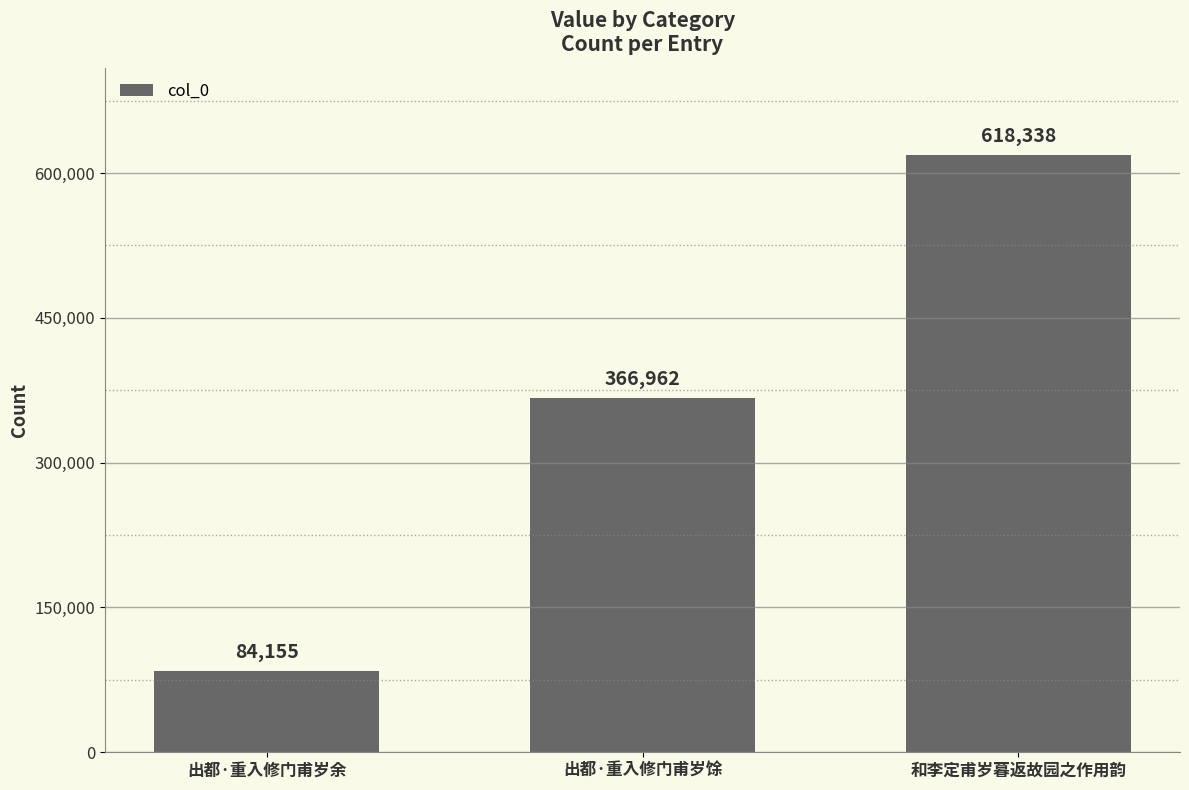

What is the sum of all values?

1069455